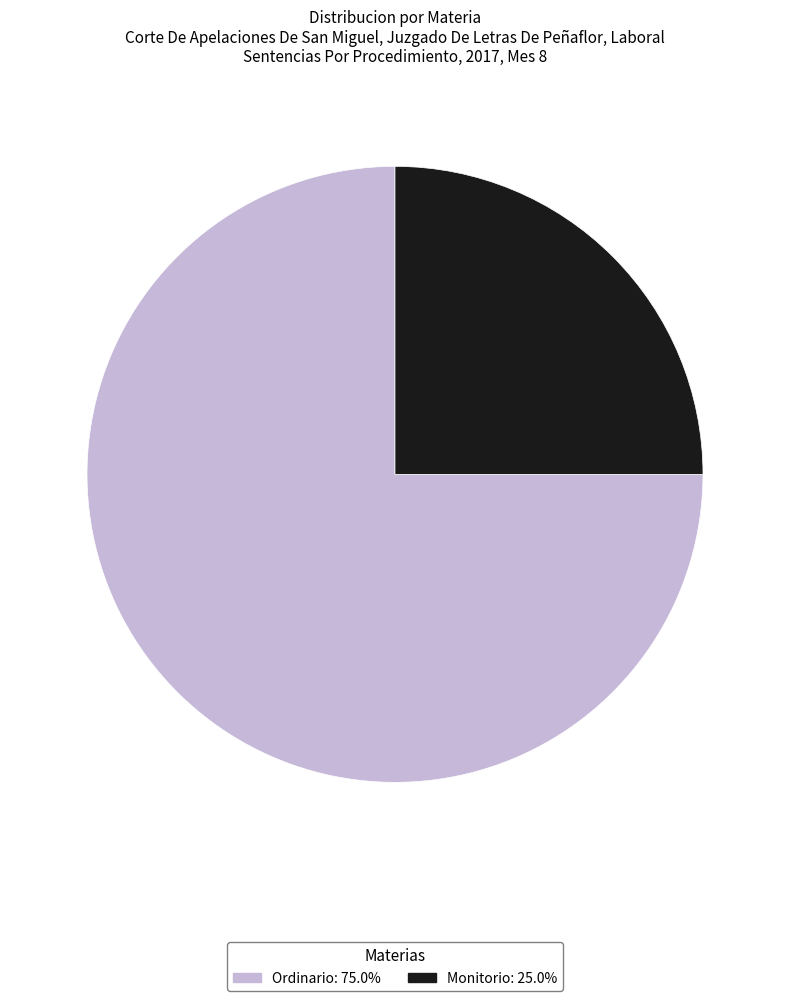

Is there a majority slice in this chart?

Yes